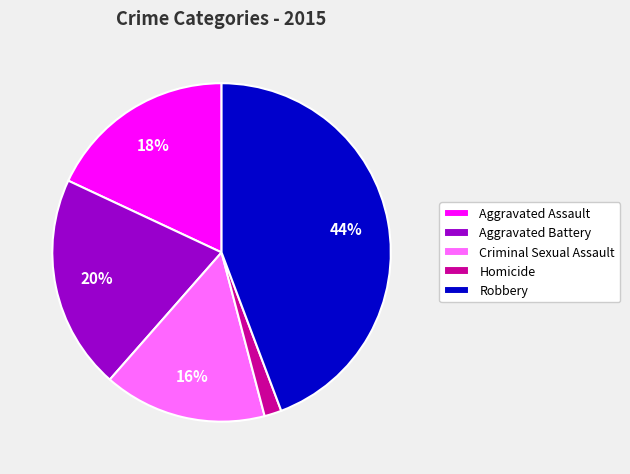

To the nearest percent, what is the difference between the Aggravated Assault and Aggravated Battery slice percentages?

2%